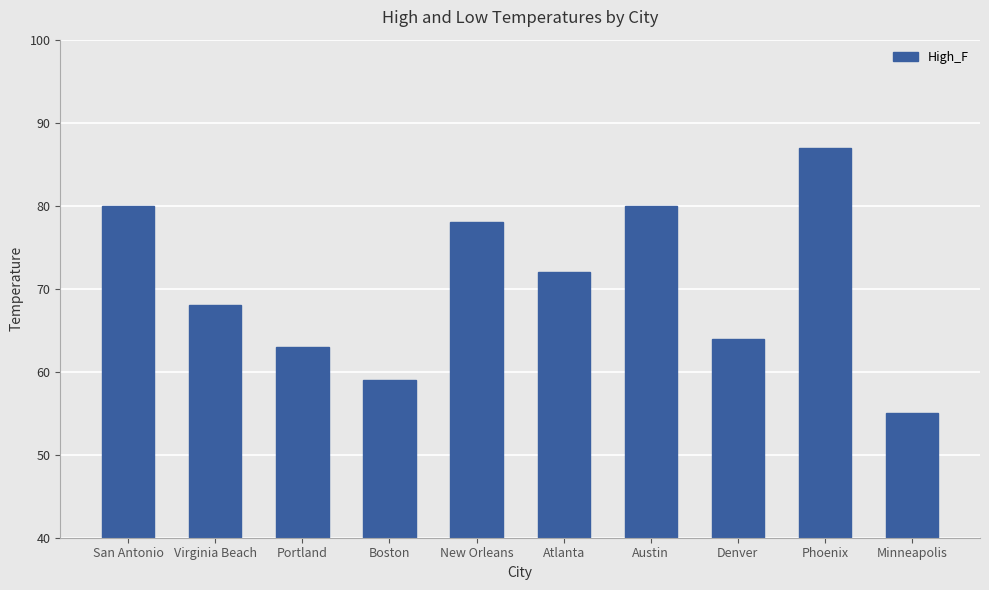

What is the value of the 2nd bar from the left?

68